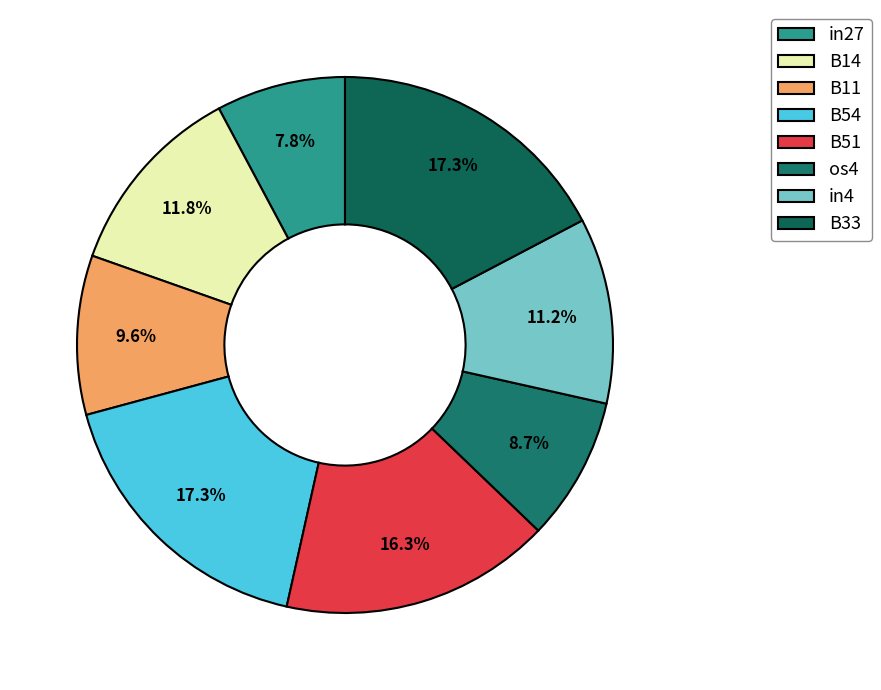

To the nearest percent, what percentage of the pie is in4?

11%